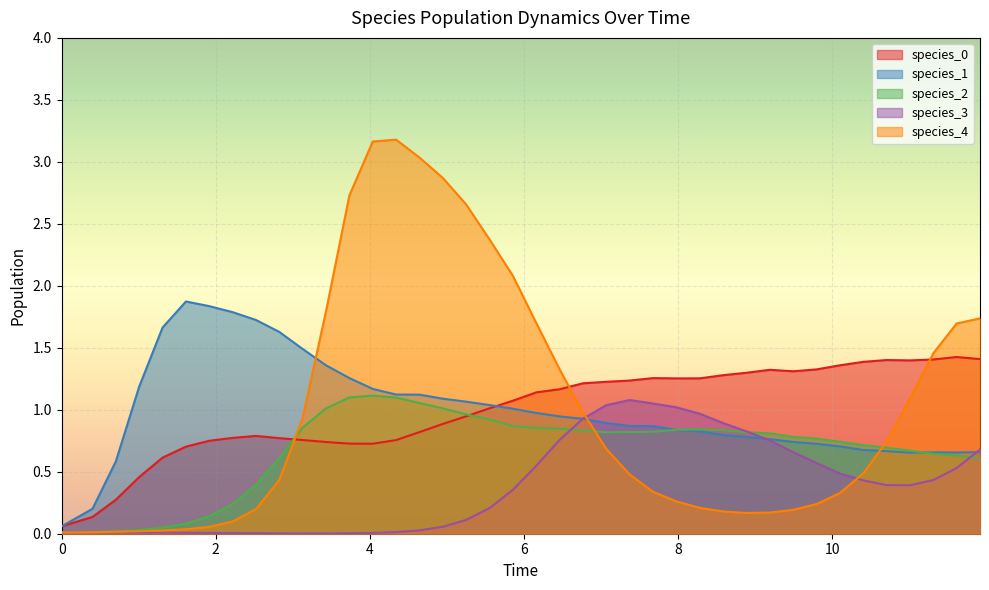

Which series has the largest range (max minus min)?

species_4